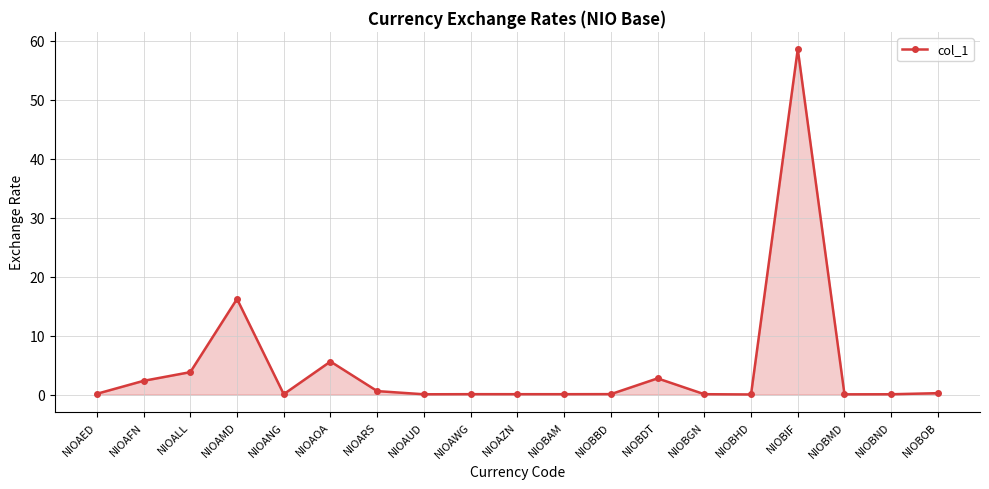

What is the label of the 7th point from the right?

NIOBDT